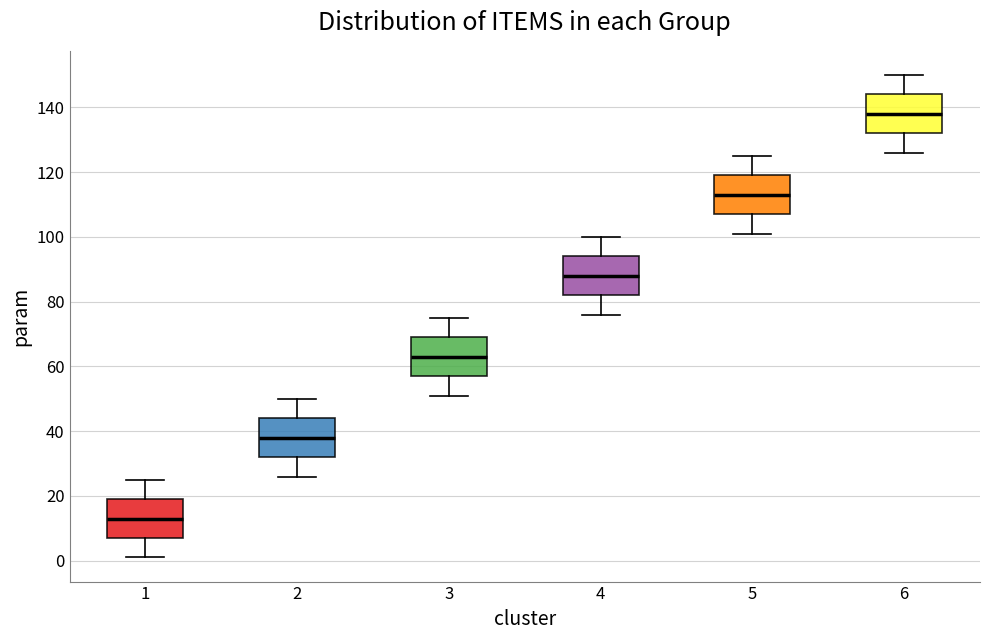

Reading left to right, read every box against the y-axis: the position of its median line, the range the box covers, and the ends of its whiskers. The values are not printed on the chart, so give them approximately, as read against the axis.

1: median 14, box 8 to 20, whiskers 2 to 26
2: median 38, box 32 to 44, whiskers 26 to 50
3: median 64, box 58 to 70, whiskers 52 to 76
4: median 88, box 82 to 94, whiskers 76 to 100
5: median 114, box 108 to 120, whiskers 102 to 126
6: median 138, box 132 to 144, whiskers 126 to 150